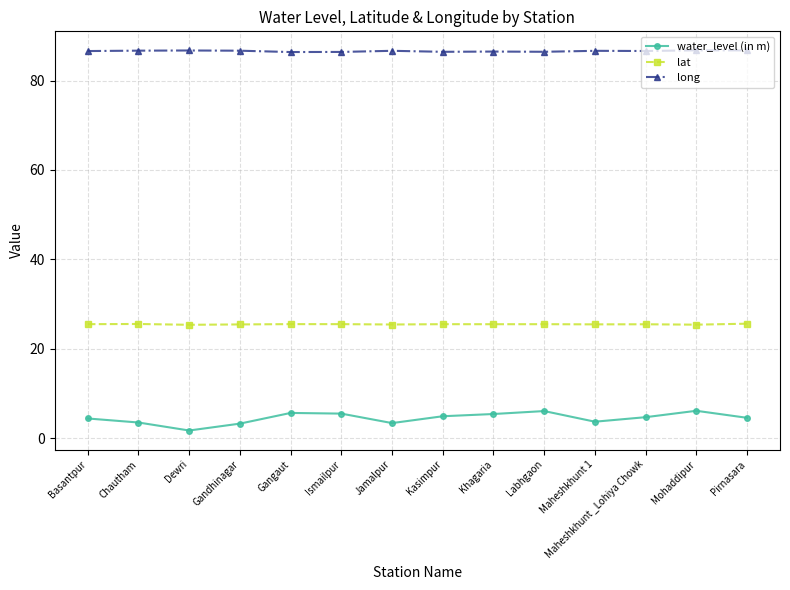

What is the difference between the highest and lowest values at Pirnasara?

82.2